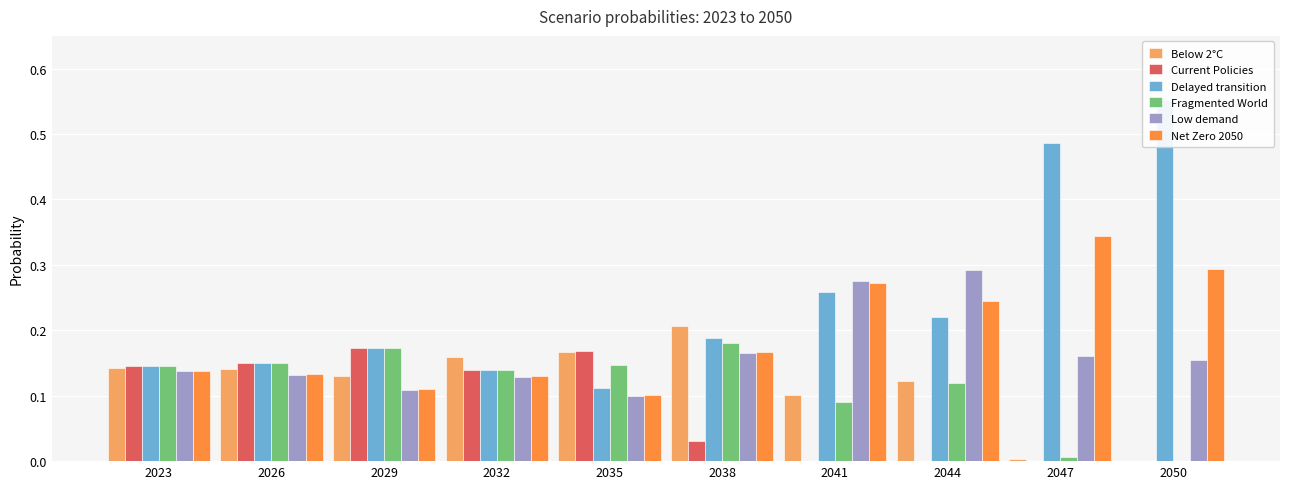

What are all the series names shown in the legend?

Below 2°C, Current Policies, Delayed transition, Fragmented World, Low demand, Net Zero 2050